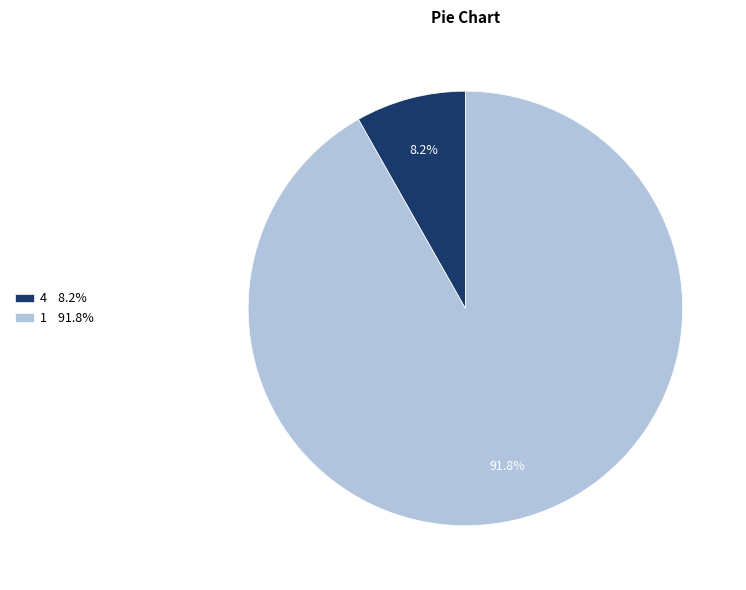

Combined, what portion of the pie is 1 and 4?

100.0%